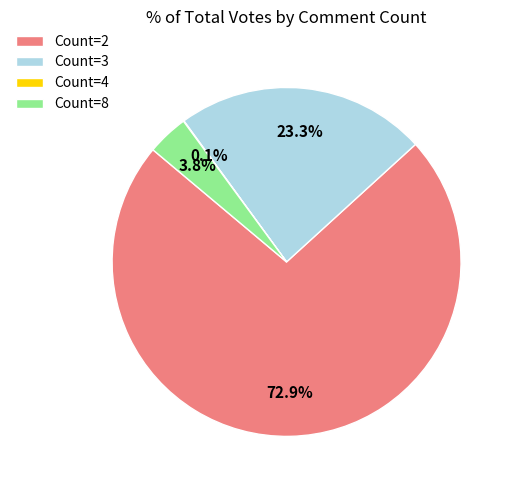

Is there a majority slice in this chart?

Yes